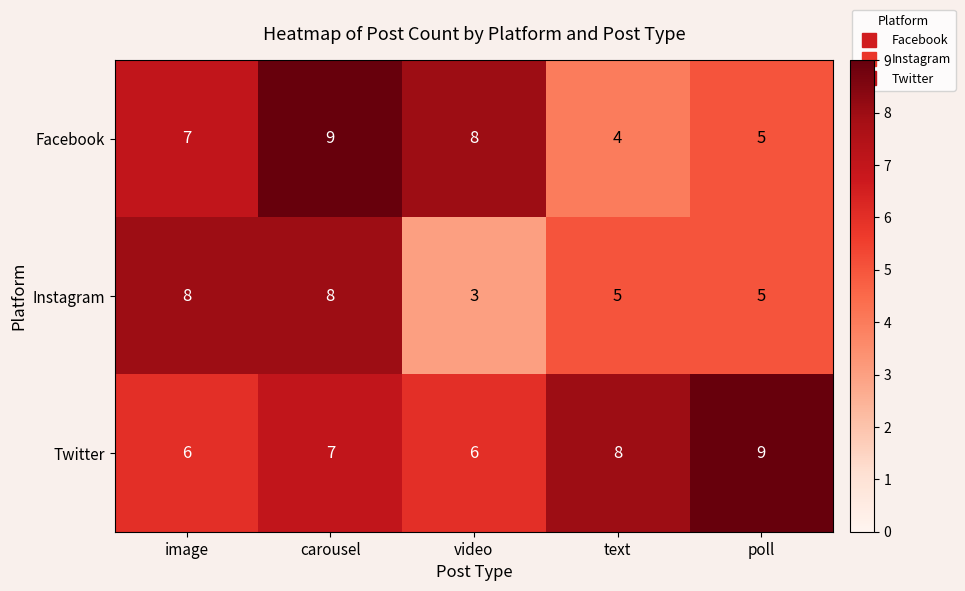

What is the smallest value displayed?

3